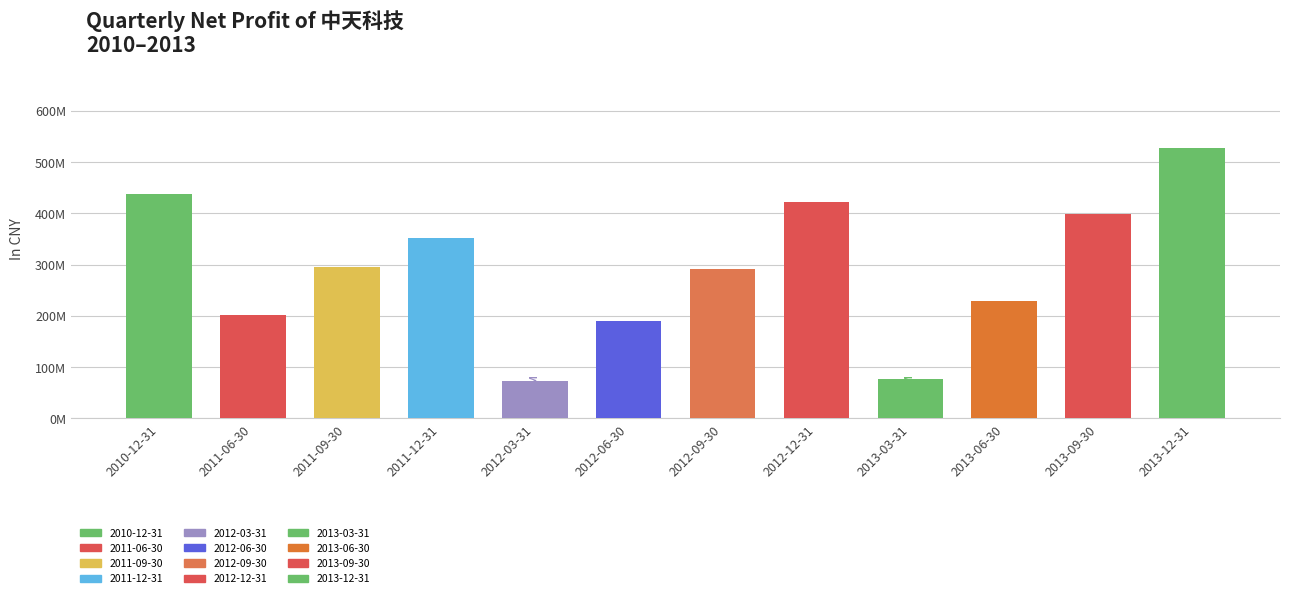

Is it true that the value at 2013-03-31 is 30307093.0?

False